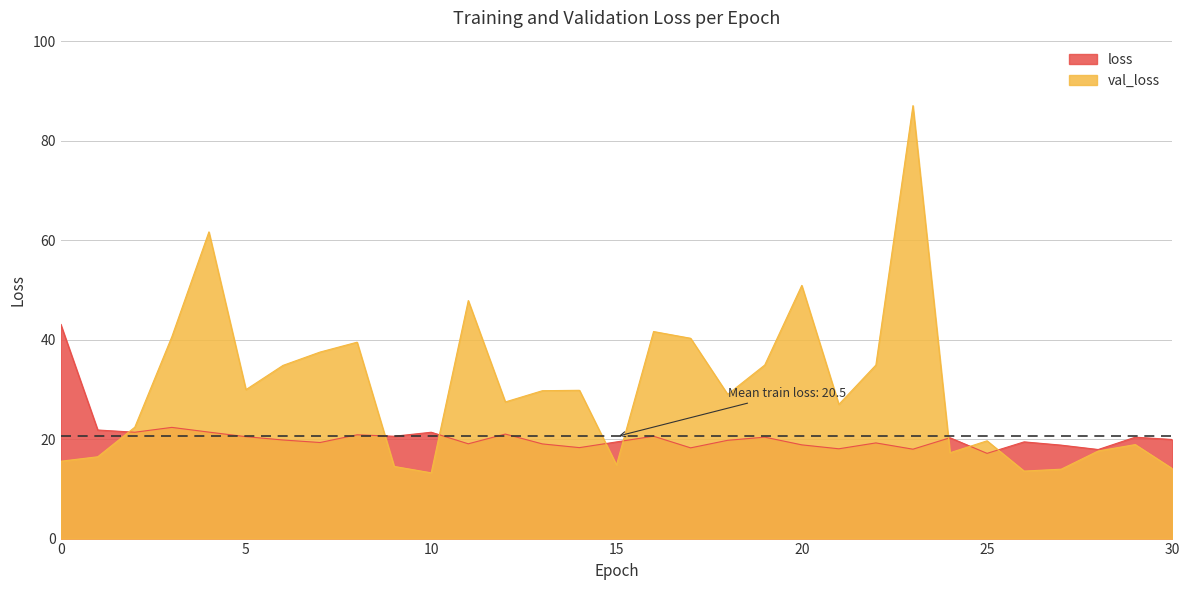

The value of loss at 7 is 19.3. True or false?

True